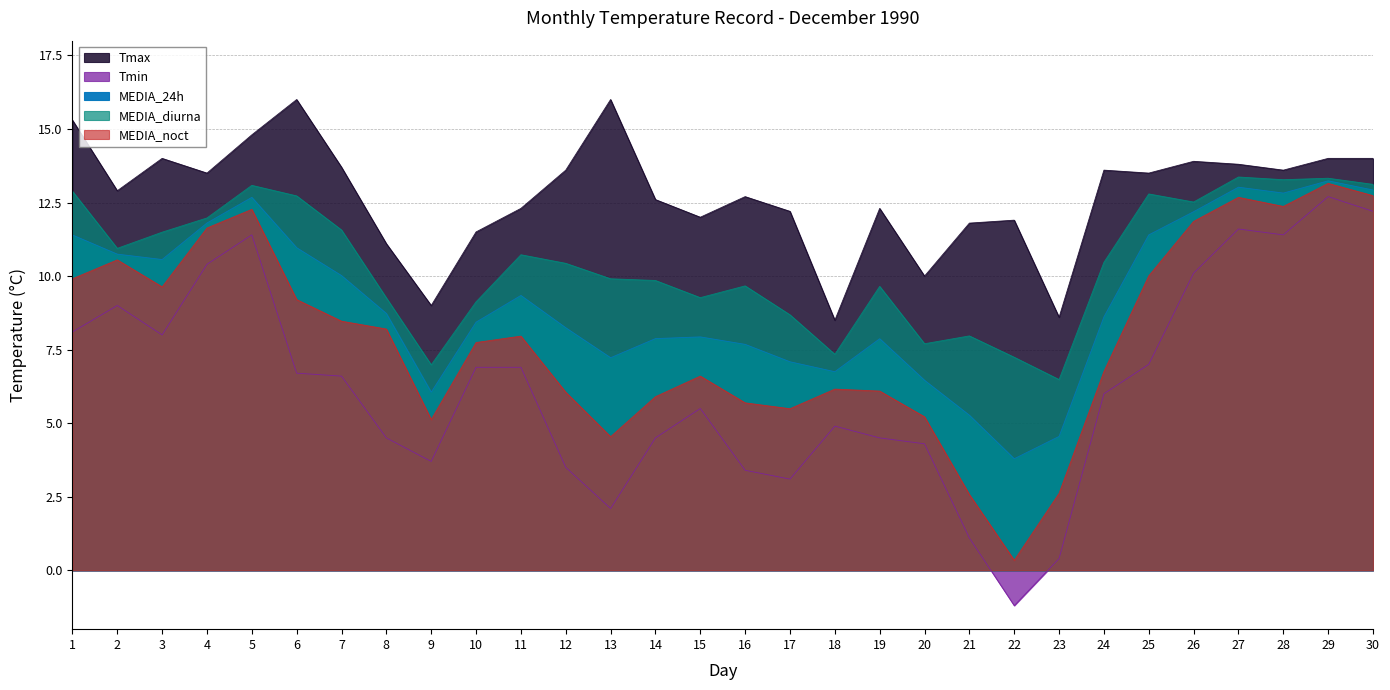

Reading left to right, transcribe all the data shown in this chart.

Tmax: 1=15.3	2=12.9	3=14.0	4=13.5	5=14.8	6=16.0	7=13.7	8=11.1	9=9.0	10=11.5	11=12.3	12=13.6	13=16.0	14=12.6	15=12.0	16=12.7	17=12.2	18=8.5	19=12.3	20=10.0	21=11.8	22=11.9	23=8.6	24=13.6	25=13.5	26=13.9	27=13.8	28=13.6	29=14.0	30=14.0
Tmin: 1=8.1	2=9.0	3=8.0	4=10.4	5=11.4	6=6.7	7=6.6	8=4.5	9=3.7	10=6.9	11=6.9	12=3.5	13=2.1	14=4.5	15=5.5	16=3.4	17=3.1	18=4.9	19=4.5	20=4.3	21=1.1	22=-1.2	23=0.4	24=6.0	25=7.0	26=10.1	27=11.6	28=11.4	29=12.7	30=12.2
MEDIA_24h: 1=11.4	2=10.7	3=10.6	4=11.8	5=12.7	6=11.0	7=10.0	8=8.7	9=6.1	10=8.4	11=9.3	12=8.2	13=7.2	14=7.9	15=7.9	16=7.7	17=7.1	18=6.8	19=7.9	20=6.5	21=5.3	22=3.8	23=4.5	24=8.6	25=11.4	26=12.2	27=13.0	28=12.8	29=13.2	30=12.9
MEDIA_diurna: 1=12.9	2=10.9	3=11.5	4=12.0	5=13.1	6=12.7	7=11.6	8=9.3	9=7.0	10=9.1	11=10.7	12=10.4	13=9.9	14=9.8	15=9.3	16=9.7	17=8.7	18=7.3	19=9.7	20=7.7	21=8.0	22=7.2	23=6.5	24=10.5	25=12.8	26=12.5	27=13.4	28=13.3	29=13.3	30=13.1
MEDIA_noct: 1=9.9	2=10.6	3=9.6	4=11.6	5=12.3	6=9.2	7=8.5	8=8.2	9=5.1	10=7.7	11=8.0	12=6.1	13=4.5	14=5.9	15=6.6	16=5.7	17=5.5	18=6.2	19=6.1	20=5.2	21=2.6	22=0.3	23=2.6	24=6.8	25=10.0	26=11.9	27=12.7	28=12.4	29=13.2	30=12.7